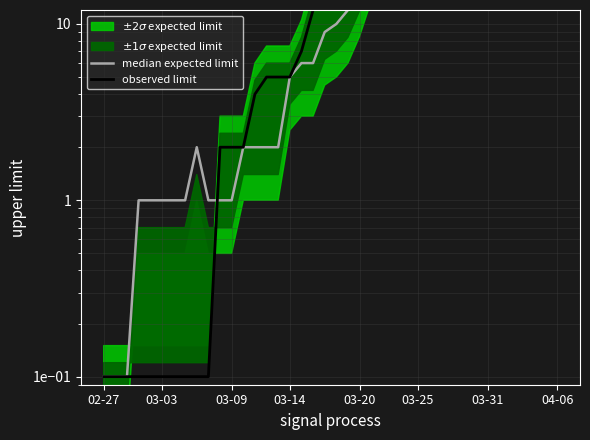

Is it true that the value at 23 is 27.0?

True